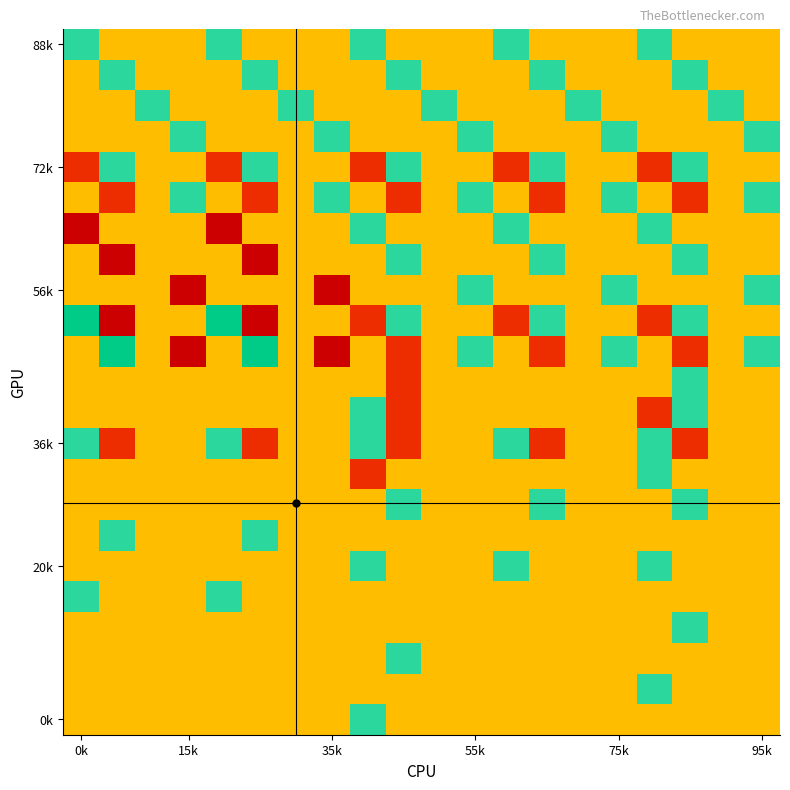

How many data points does each series have?

20